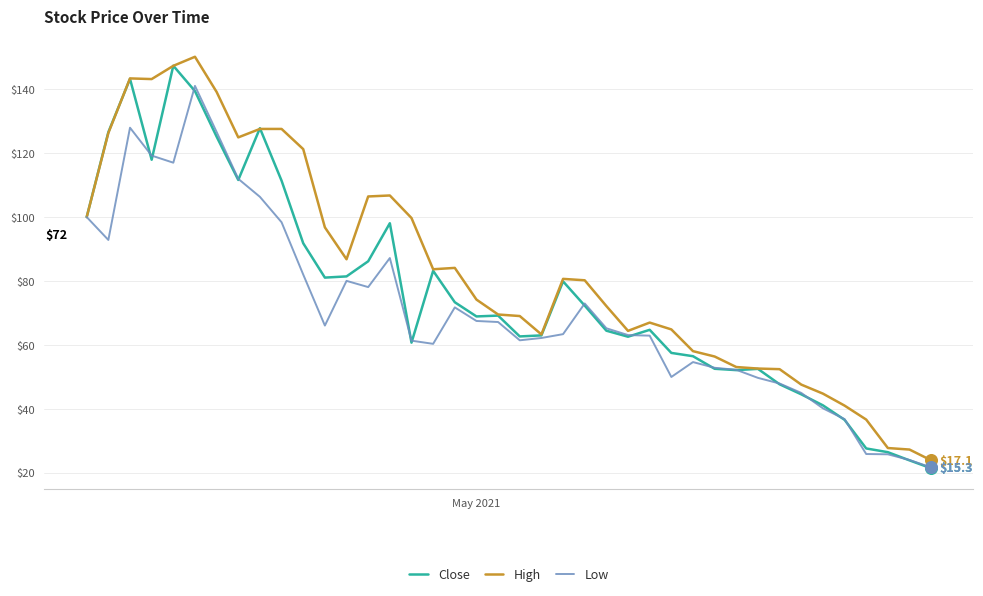

Which series has the largest total across all categories?

High